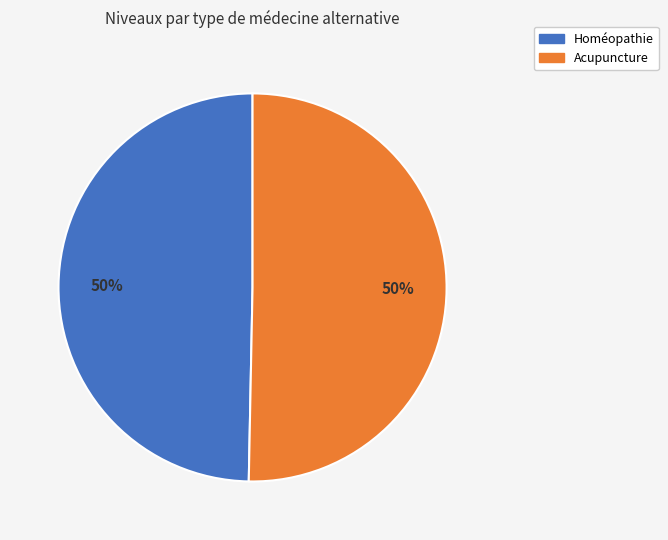

To the nearest percent, what percentage of the pie is Acupuncture?

50%